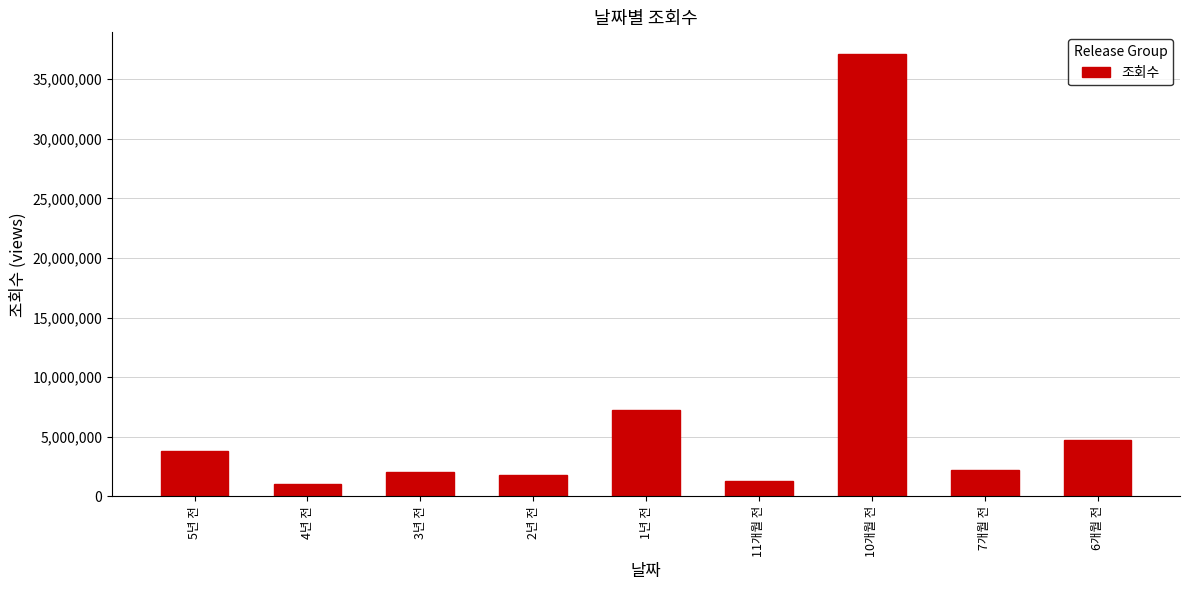

Which category has the highest value across all series?

10개월 전